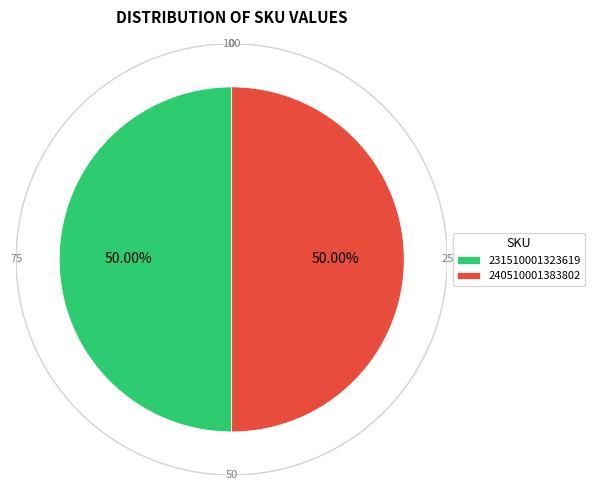

How many segments does this pie chart have?

2